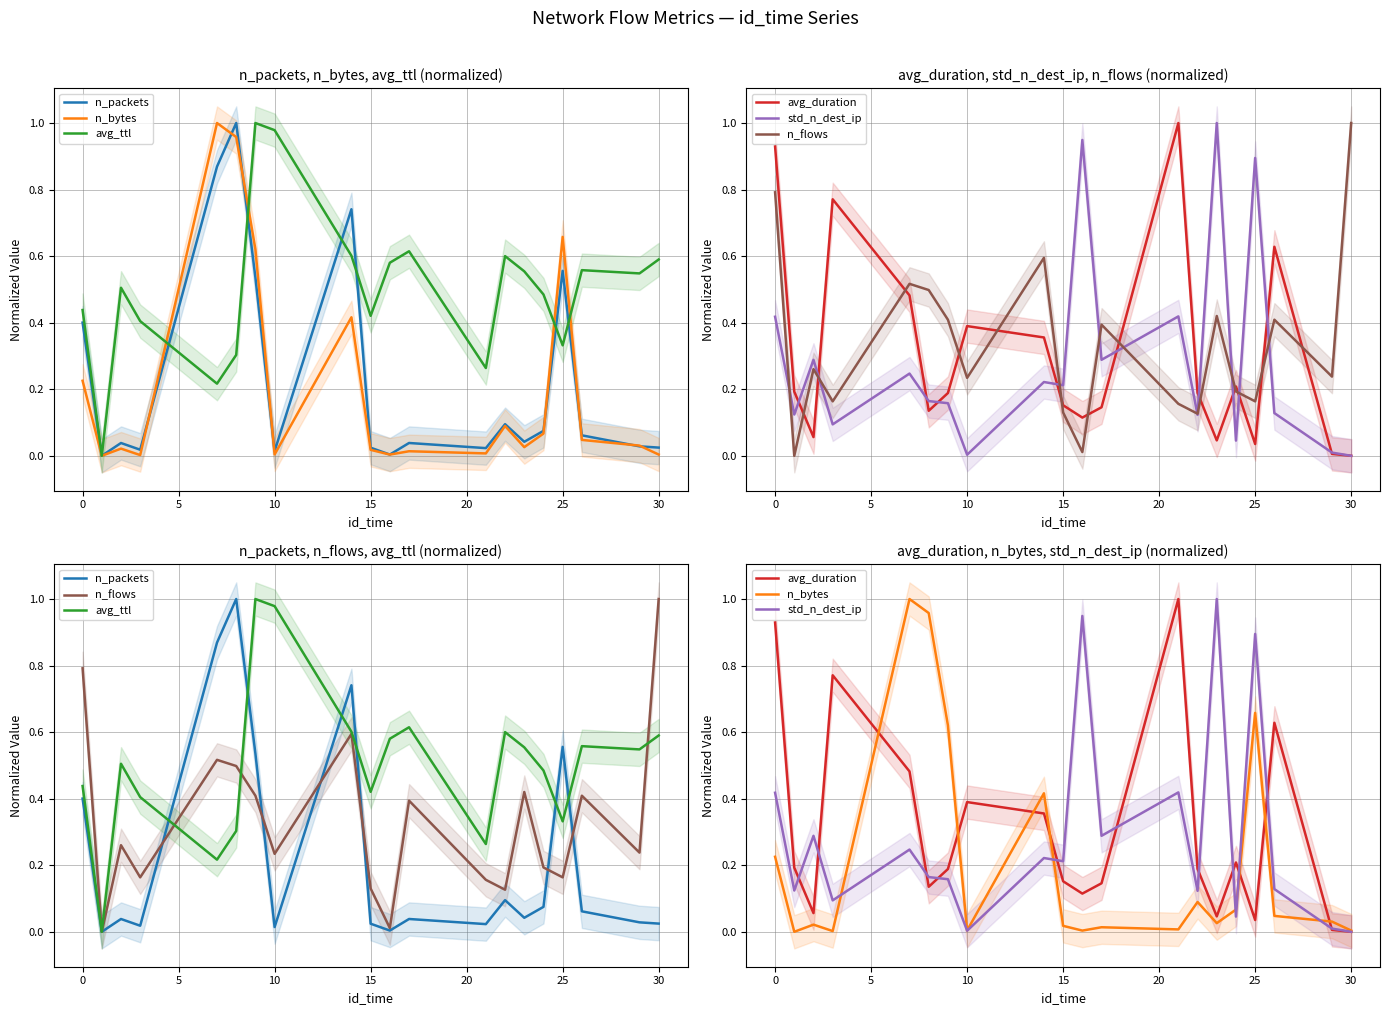

In n_packets, how many points are lower than both neighbors (excluding endpoints)?

6